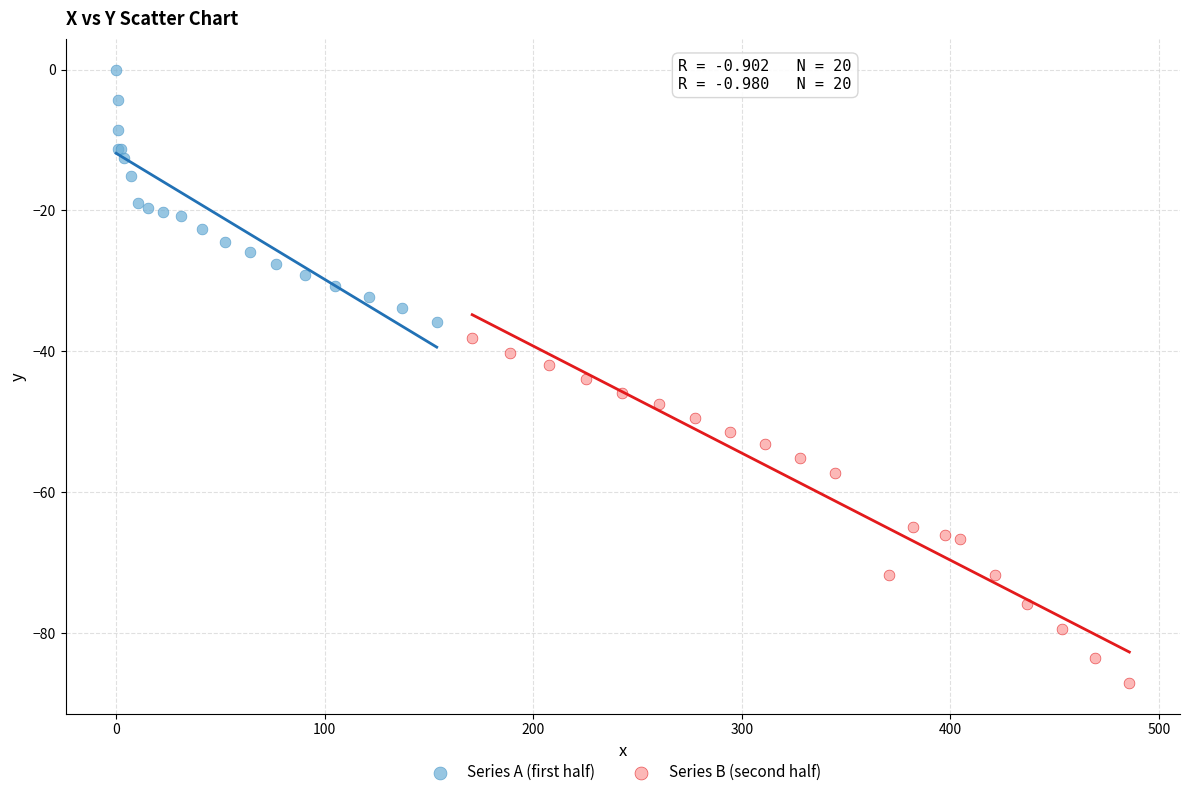

Which series has the largest Y range (max minus min)?

Series B (second half)